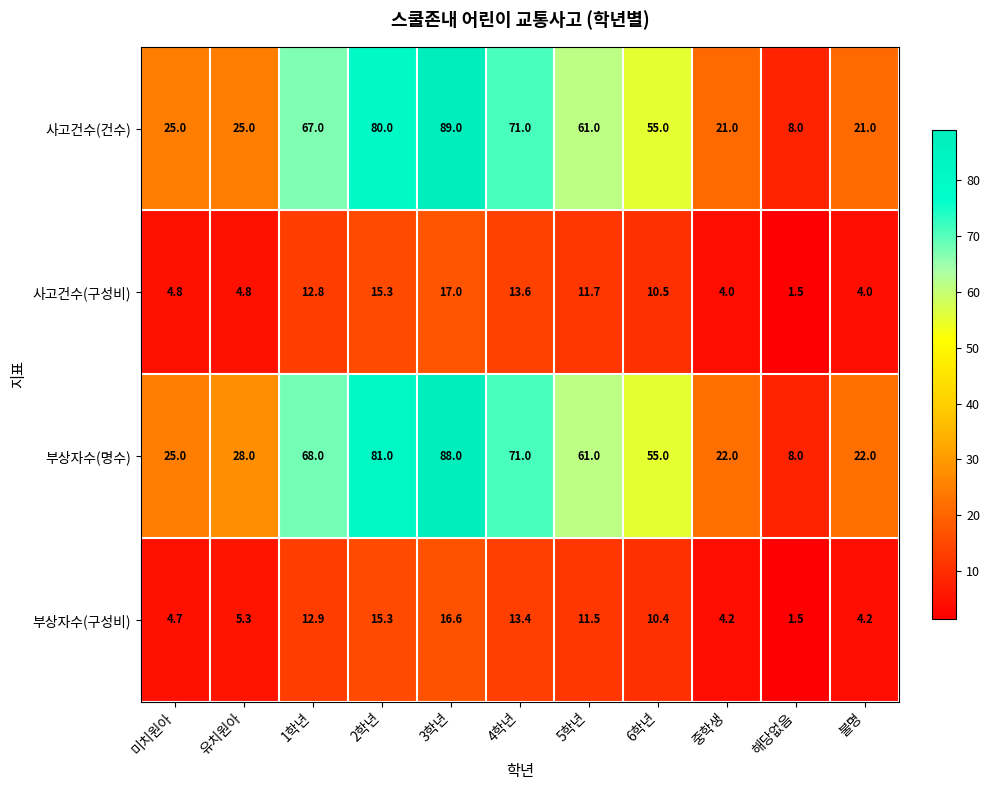

What is the sum of the 사고건수(건수) values at 불명 and 5학년?

82.0